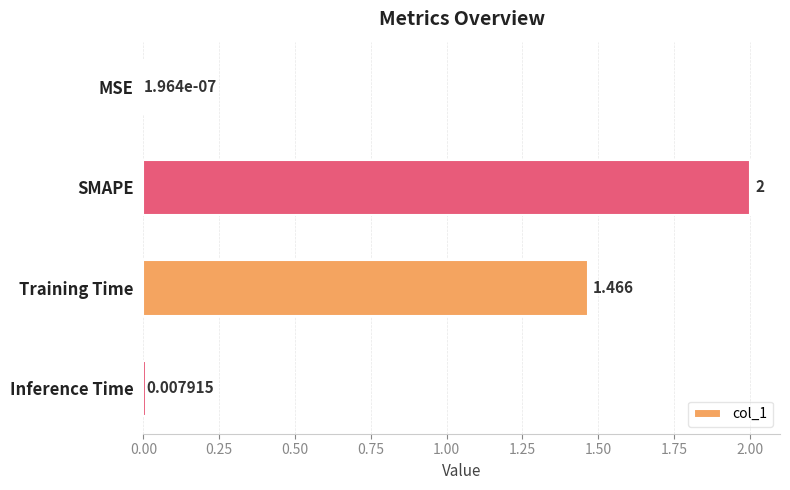

Which category has the highest value across all series?

SMAPE